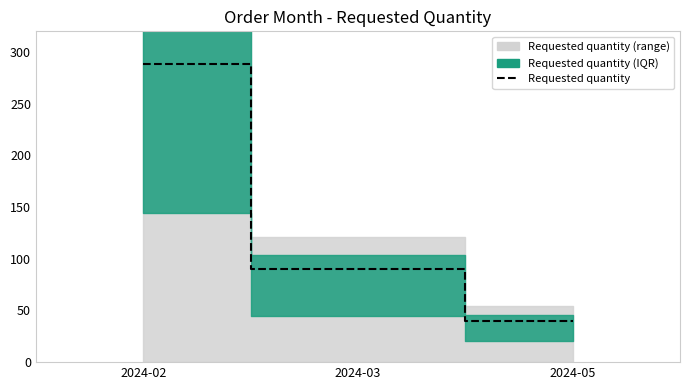

Between 2024-05 and 2024-03, which is larger?

2024-03